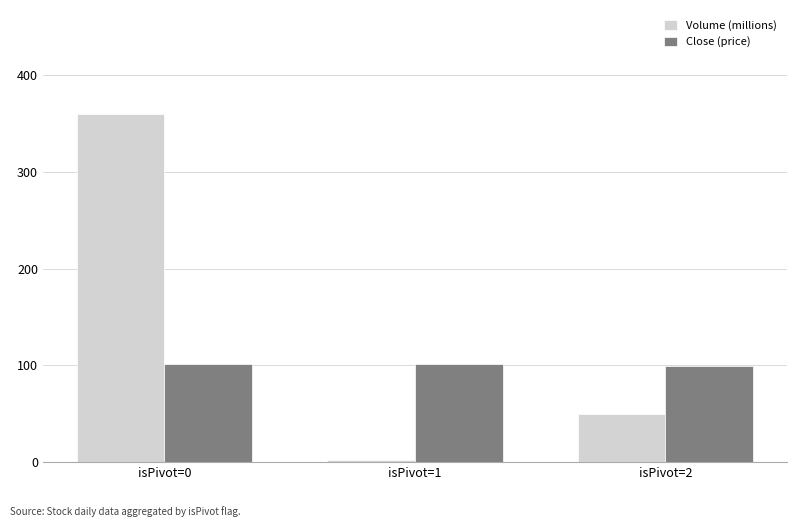

What is the average value of the Volume (millions) series?

137.0